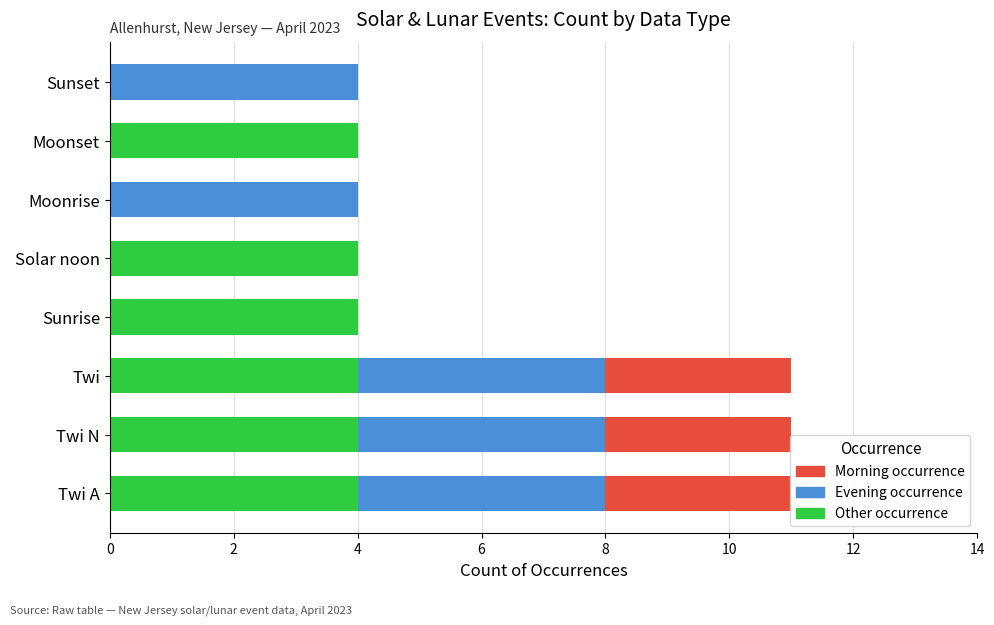

What is the sum of the Morning occurrence values at Twi A and Sunrise?

8